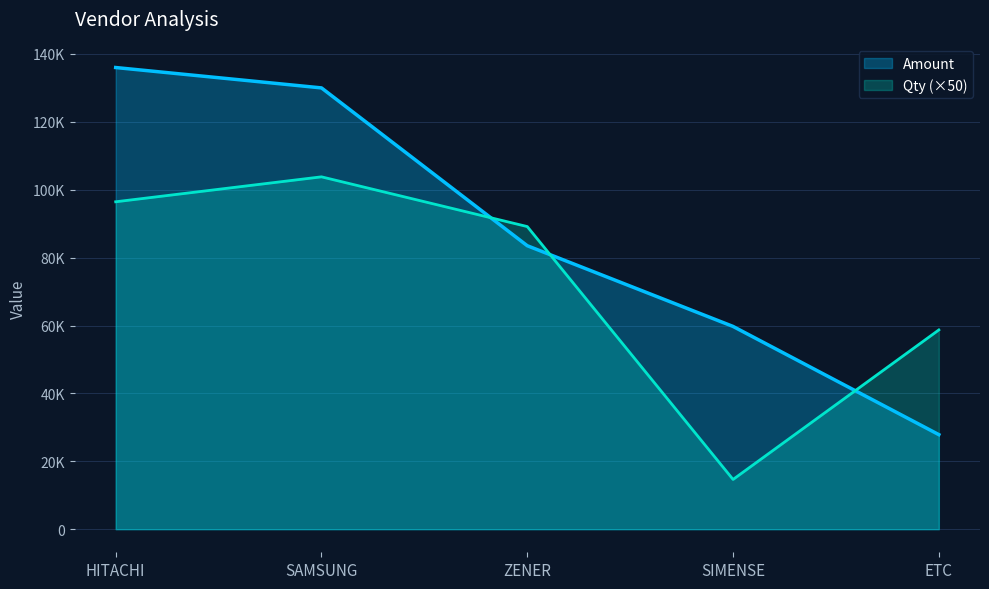

What is the label of the 4th point from the left?

SIMENSE